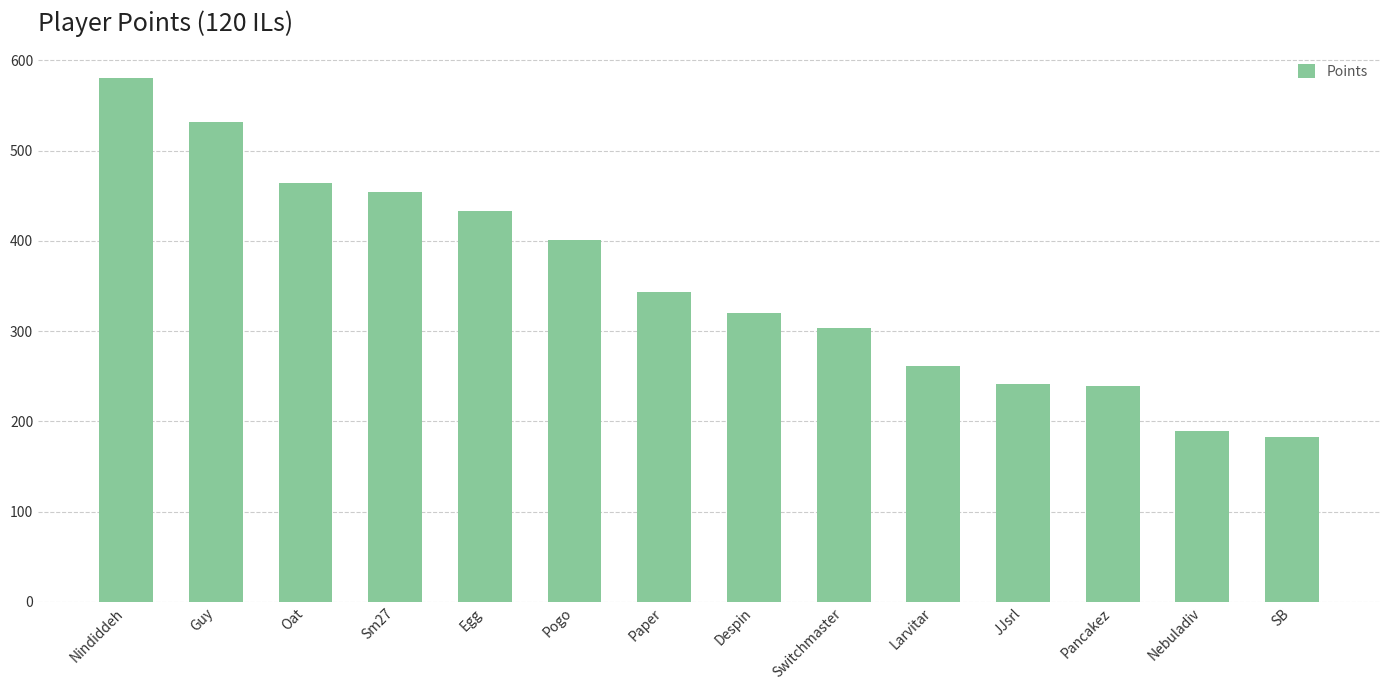

True or false: the data shows 942 at Guy.

False